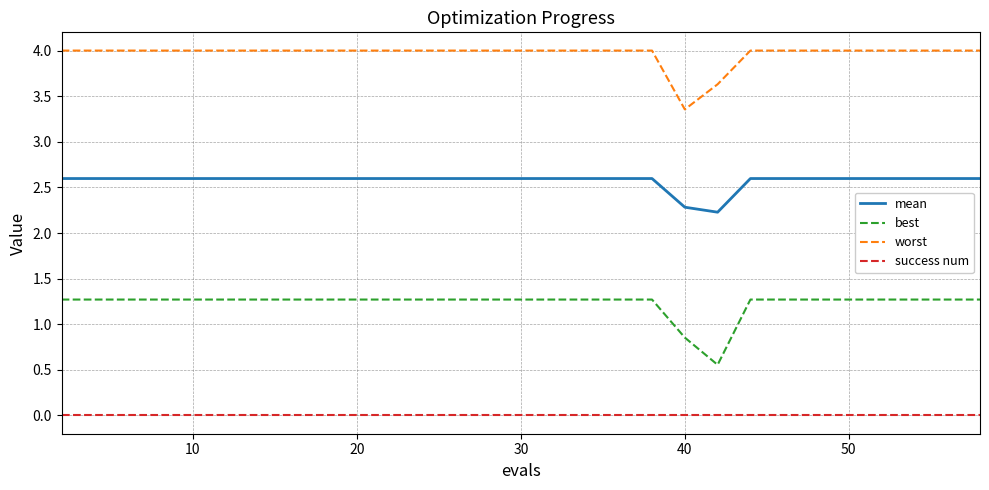

What are all the series names shown in the legend?

mean, best, worst, success num